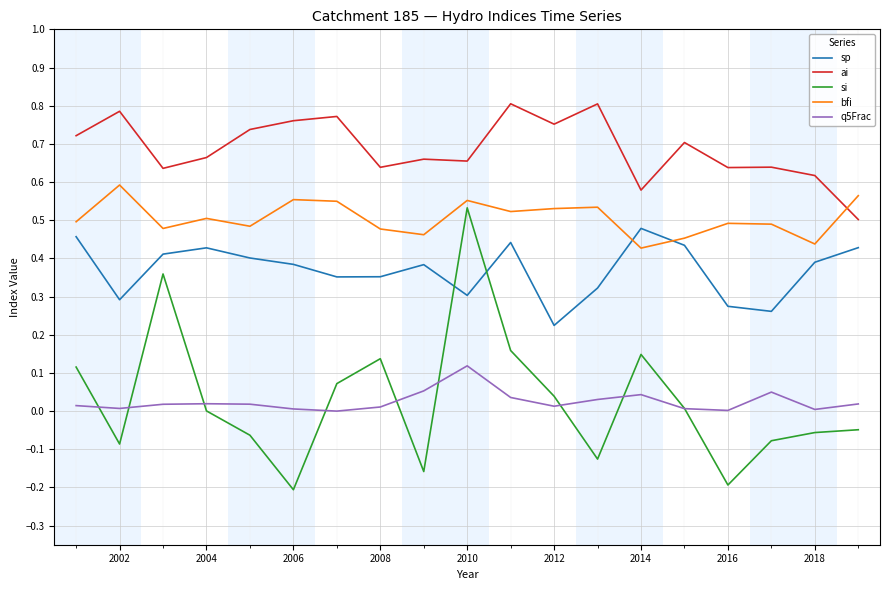

True or false: sp and q5Frac cross at least once.

False